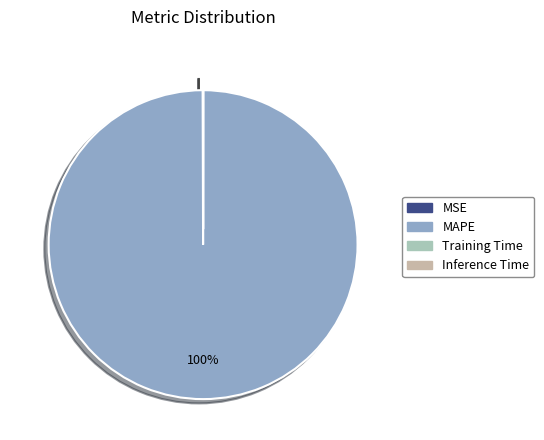

How many slices are in this pie chart?

4